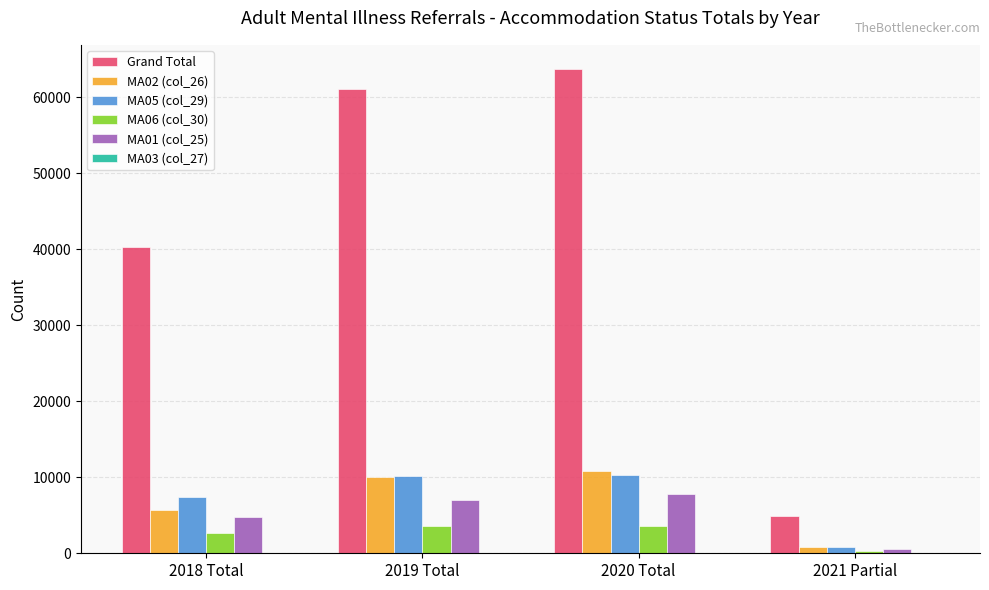

What is the average value of the Grand Total series?

42510